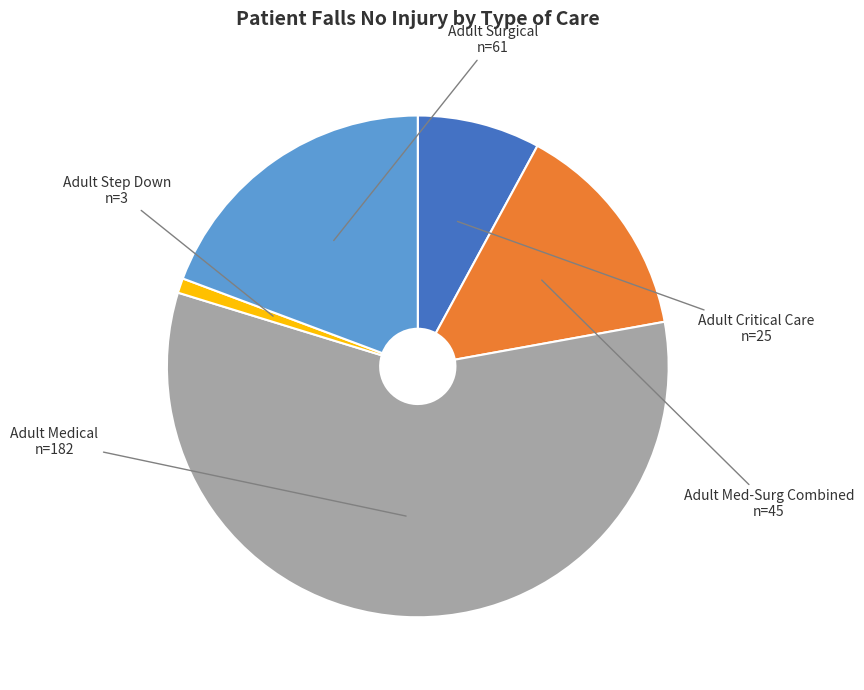

Which category has the smallest portion of the pie?

Adult Step Down